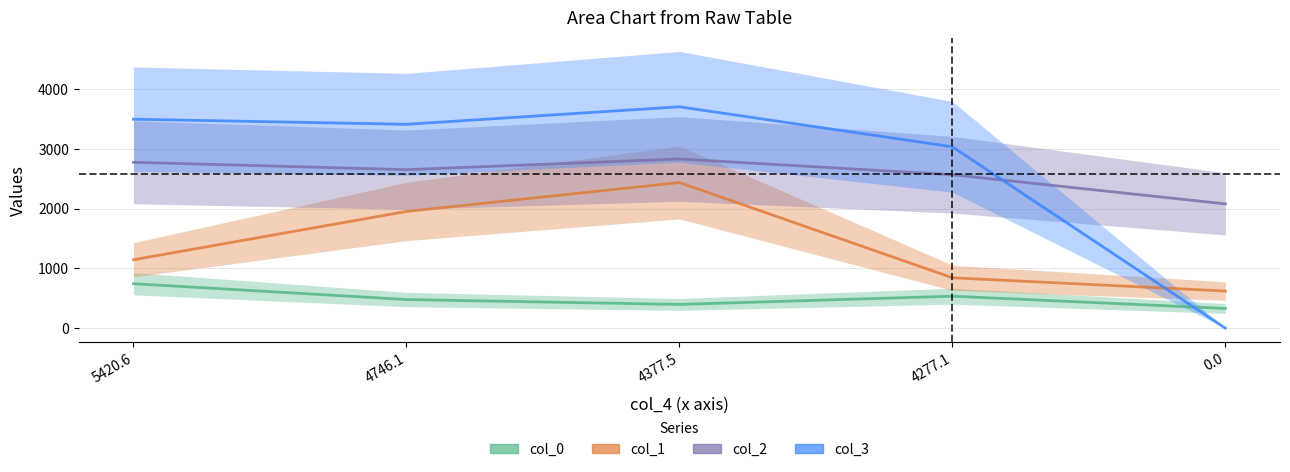

Is the value of col_3 at 0.0 greater than the value of col_1 at 0.0?

No